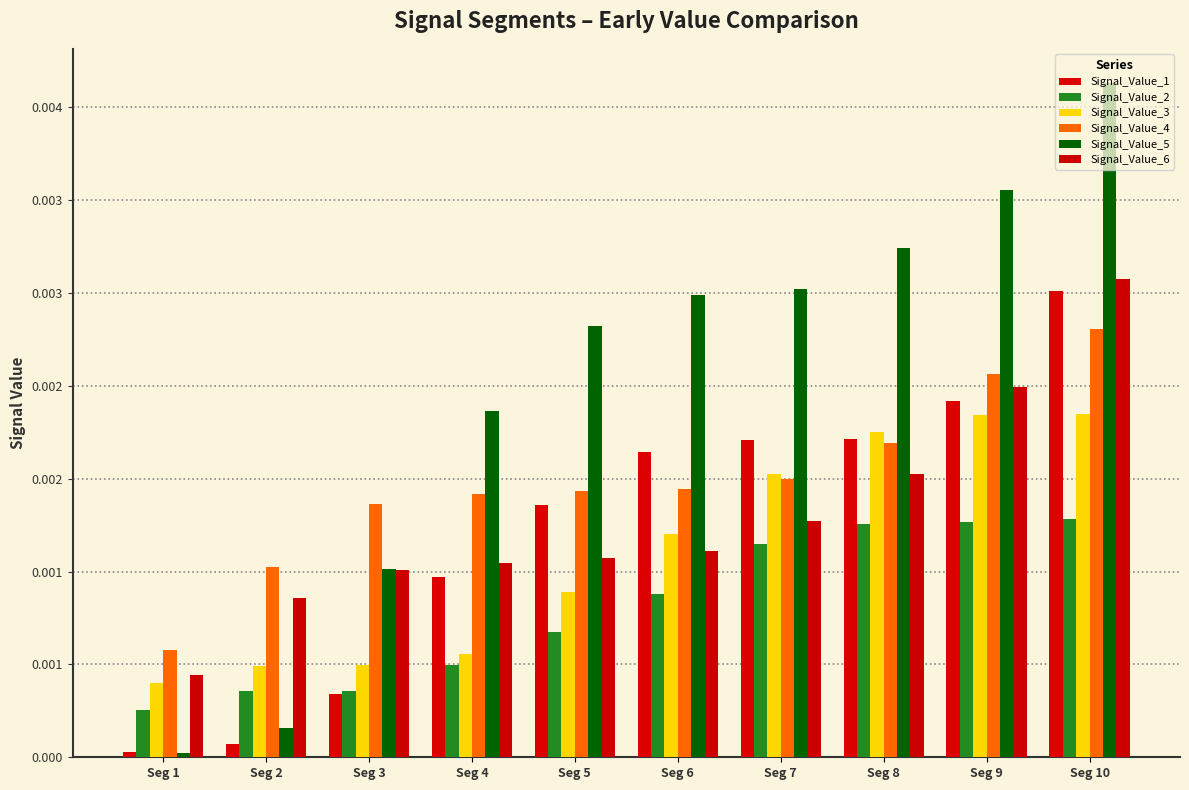

Which series has the widest spread of values?

Signal_Value_5